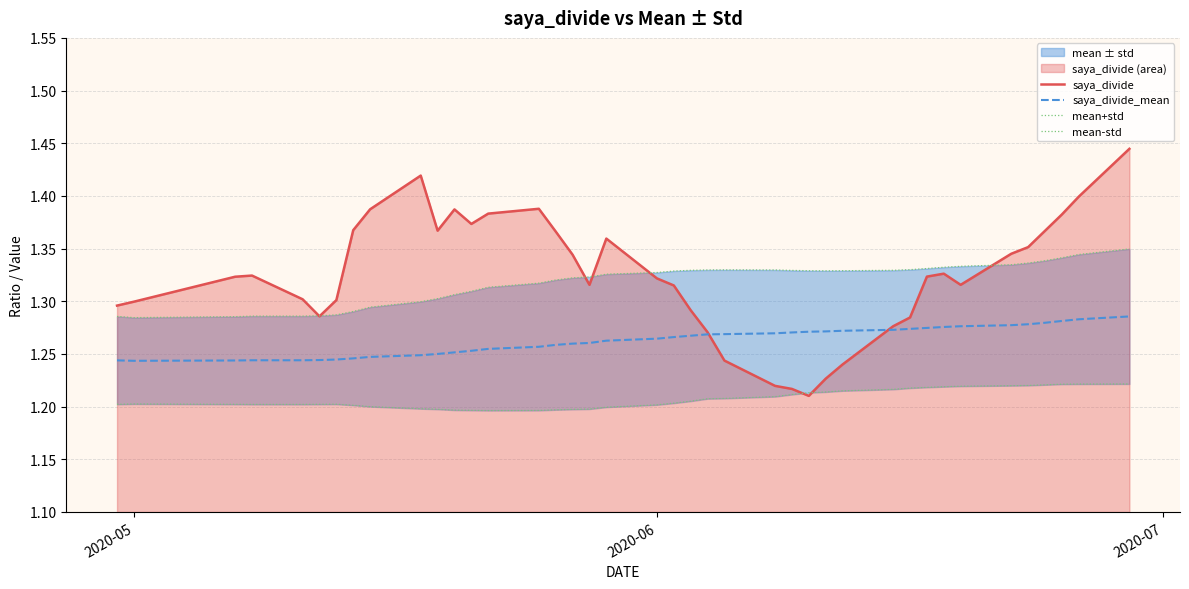

Reading left to right, what are all the values shown in this chart?

saya_divide: 1.3	1.3	1.3	1.3	1.3	1.3	1.3	1.4	1.4	1.4	1.4	1.4	1.4	1.4	1.4	1.4	1.3	1.3	1.4	1.3	1.3	1.3	1.3	1.2	1.2	1.2	1.2	1.2	1.2	1.3	1.3	1.3	1.3	1.3	1.3	1.4	1.4	1.4	1.4	1.4
saya_divide_mean: 1.2	1.2	1.2	1.2	1.2	1.2	1.2	1.2	1.2	1.2	1.2	1.3	1.3	1.3	1.3	1.3	1.3	1.3	1.3	1.3	1.3	1.3	1.3	1.3	1.3	1.3	1.3	1.3	1.3	1.3	1.3	1.3	1.3	1.3	1.3	1.3	1.3	1.3	1.3	1.3
mean+std: 1.3	1.3	1.3	1.3	1.3	1.3	1.3	1.3	1.3	1.3	1.3	1.3	1.3	1.3	1.3	1.3	1.3	1.3	1.3	1.3	1.3	1.3	1.3	1.3	1.3	1.3	1.3	1.3	1.3	1.3	1.3	1.3	1.3	1.3	1.3	1.3	1.3	1.3	1.3	1.3
mean-std: 1.2	1.2	1.2	1.2	1.2	1.2	1.2	1.2	1.2	1.2	1.2	1.2	1.2	1.2	1.2	1.2	1.2	1.2	1.2	1.2	1.2	1.2	1.2	1.2	1.2	1.2	1.2	1.2	1.2	1.2	1.2	1.2	1.2	1.2	1.2	1.2	1.2	1.2	1.2	1.2